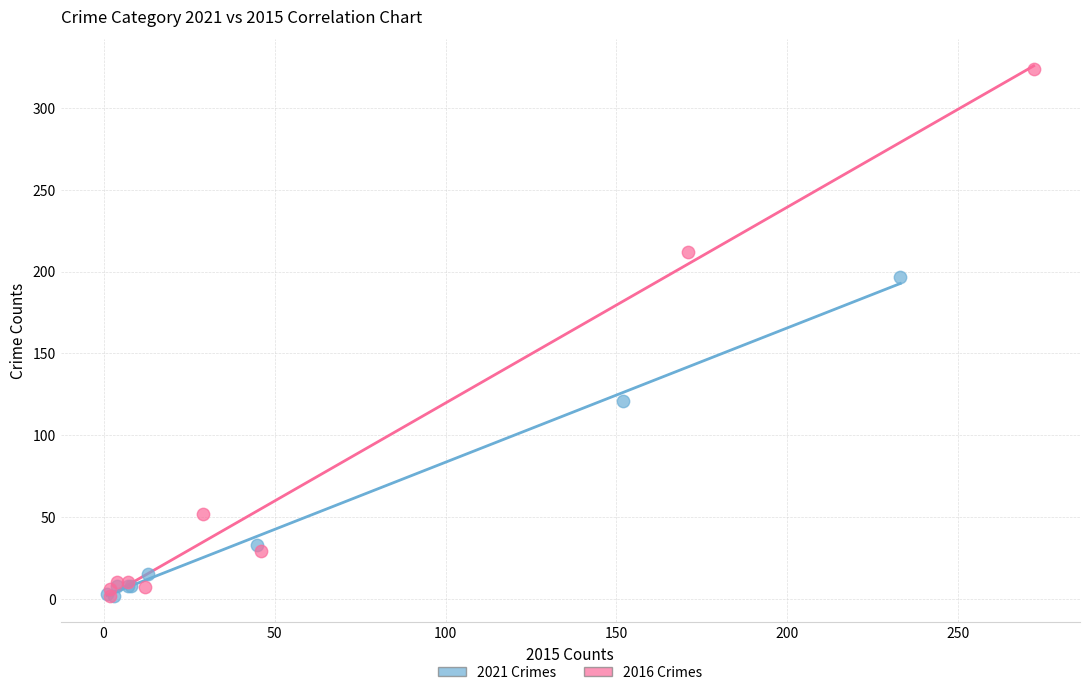

Which series has the widest spread of Y values?

2016 Crimes